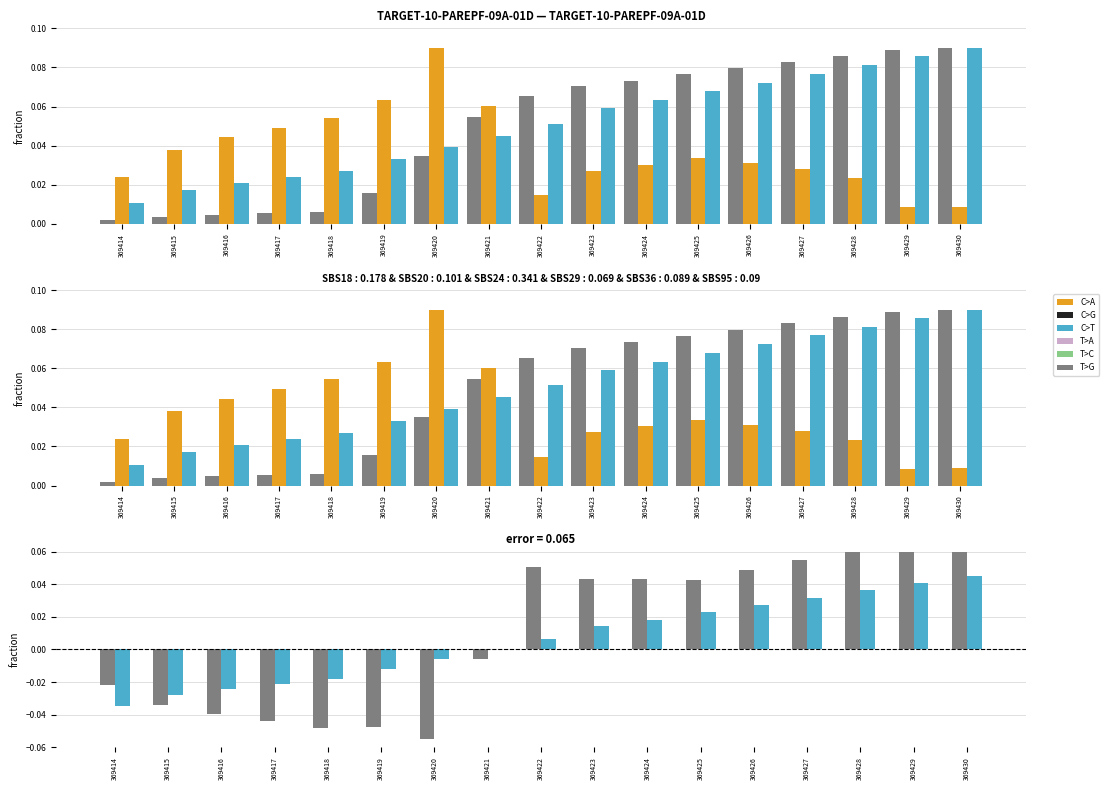

At which label is depth adj closest to 0?

369421